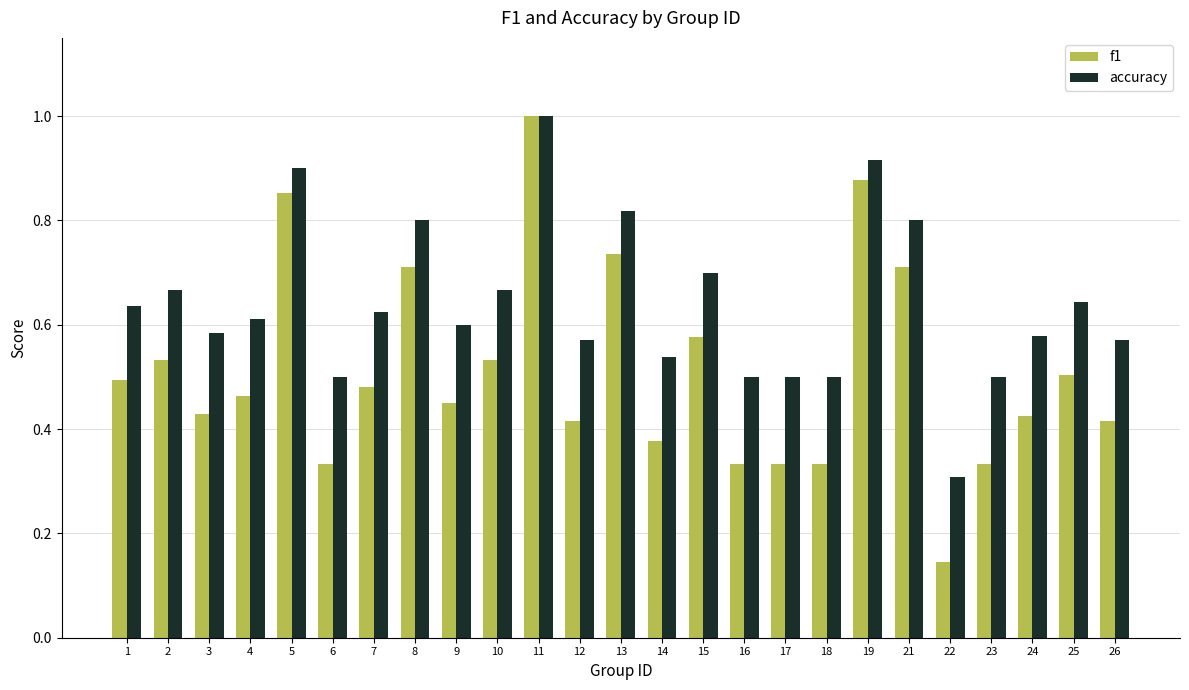

Which category has the lowest value across all series?

22